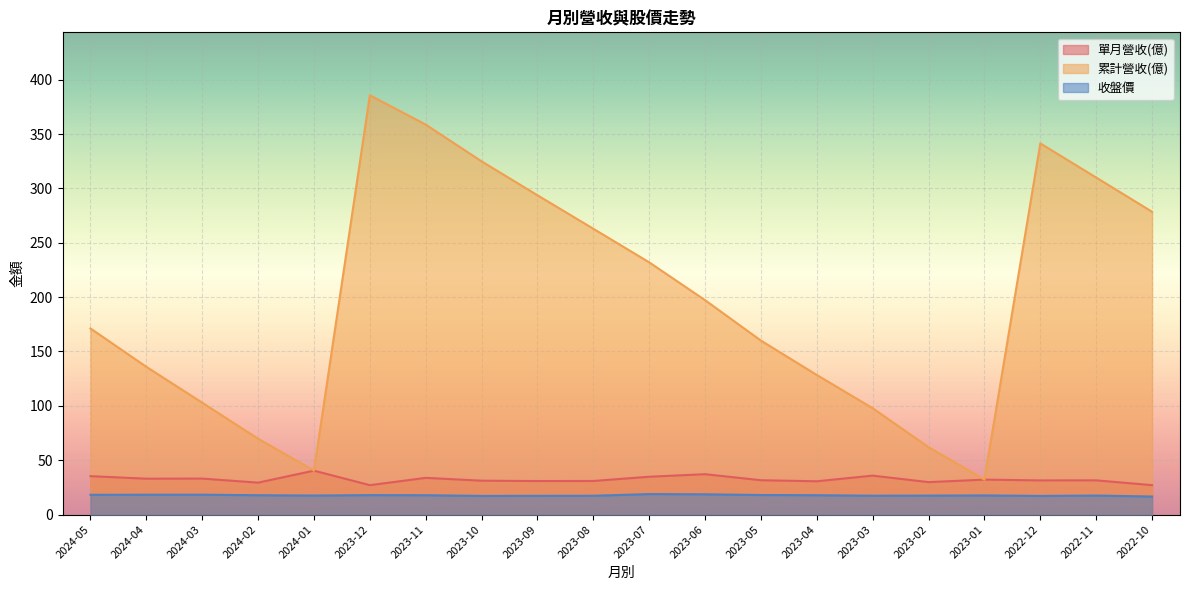

What is the sum of the 單月營收(億) values at 2023-04 and 2022-11?

62.1